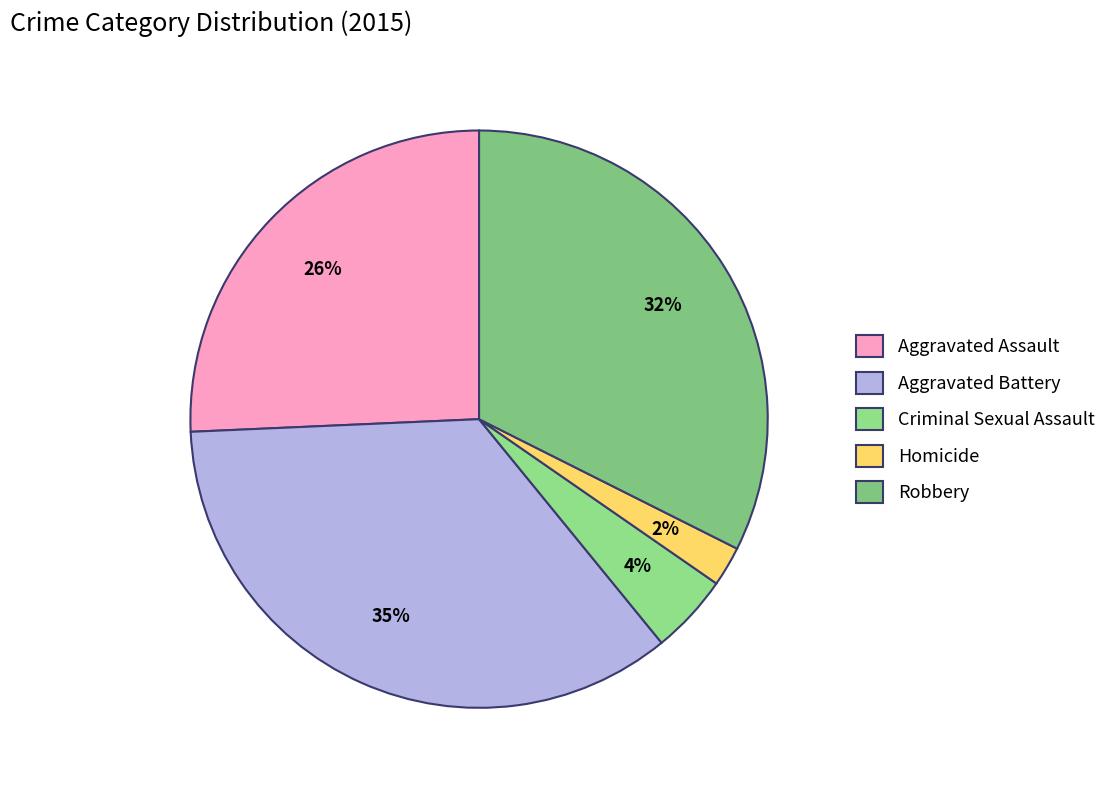

What percentage is NOT represented by Robbery?

67.6%